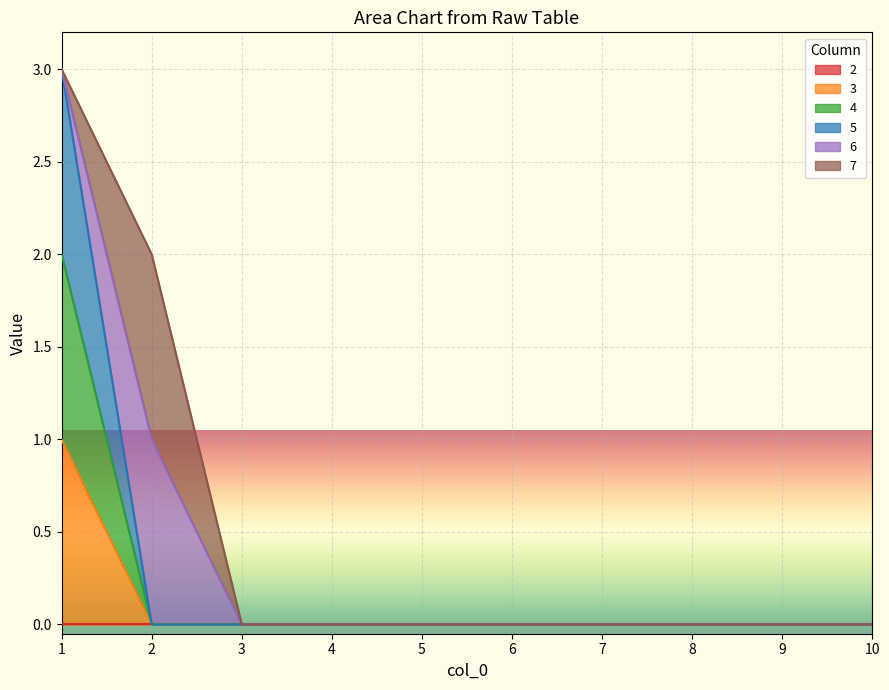

Which category has the highest value in the 4 series?

1